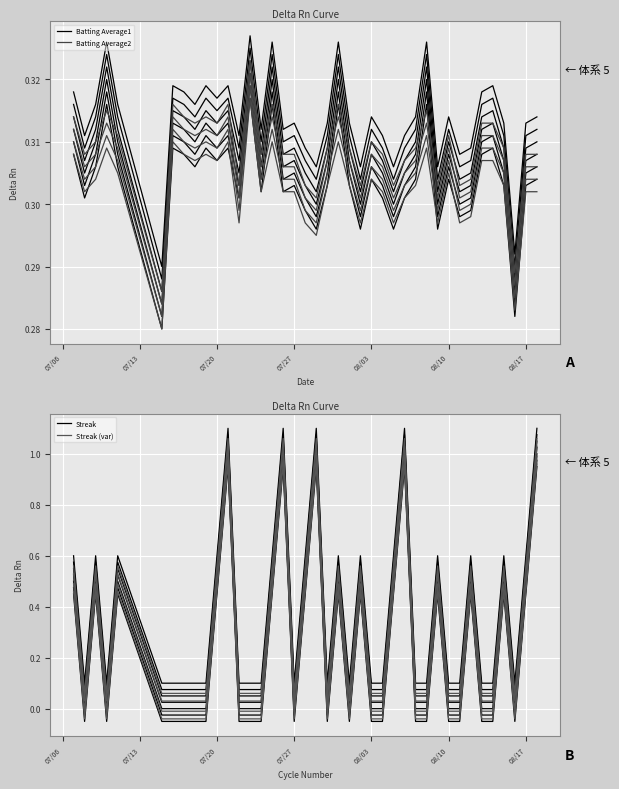

How many lines are shown in the chart?

4